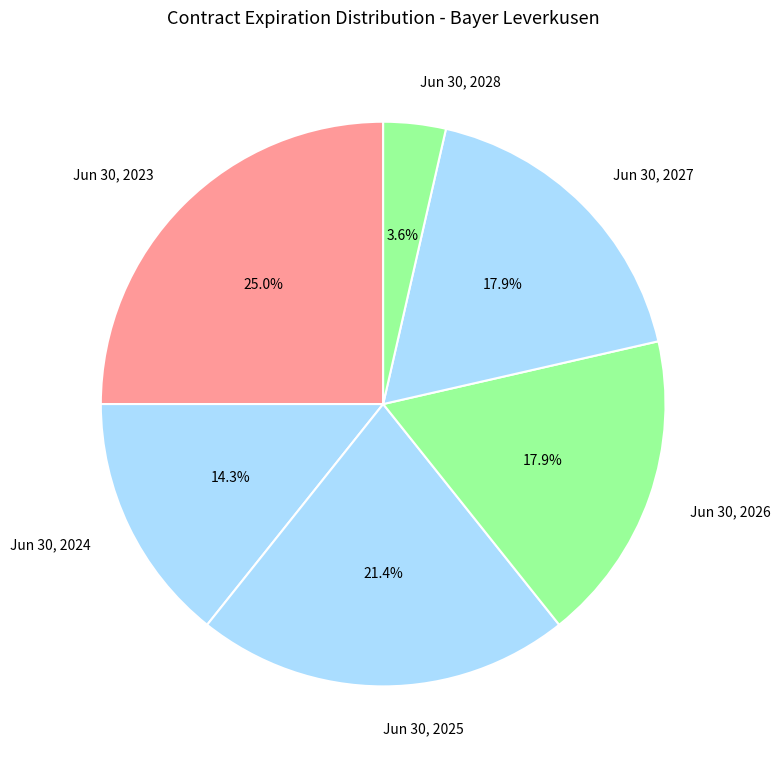

Which slice is the largest?

Jun 30, 2023